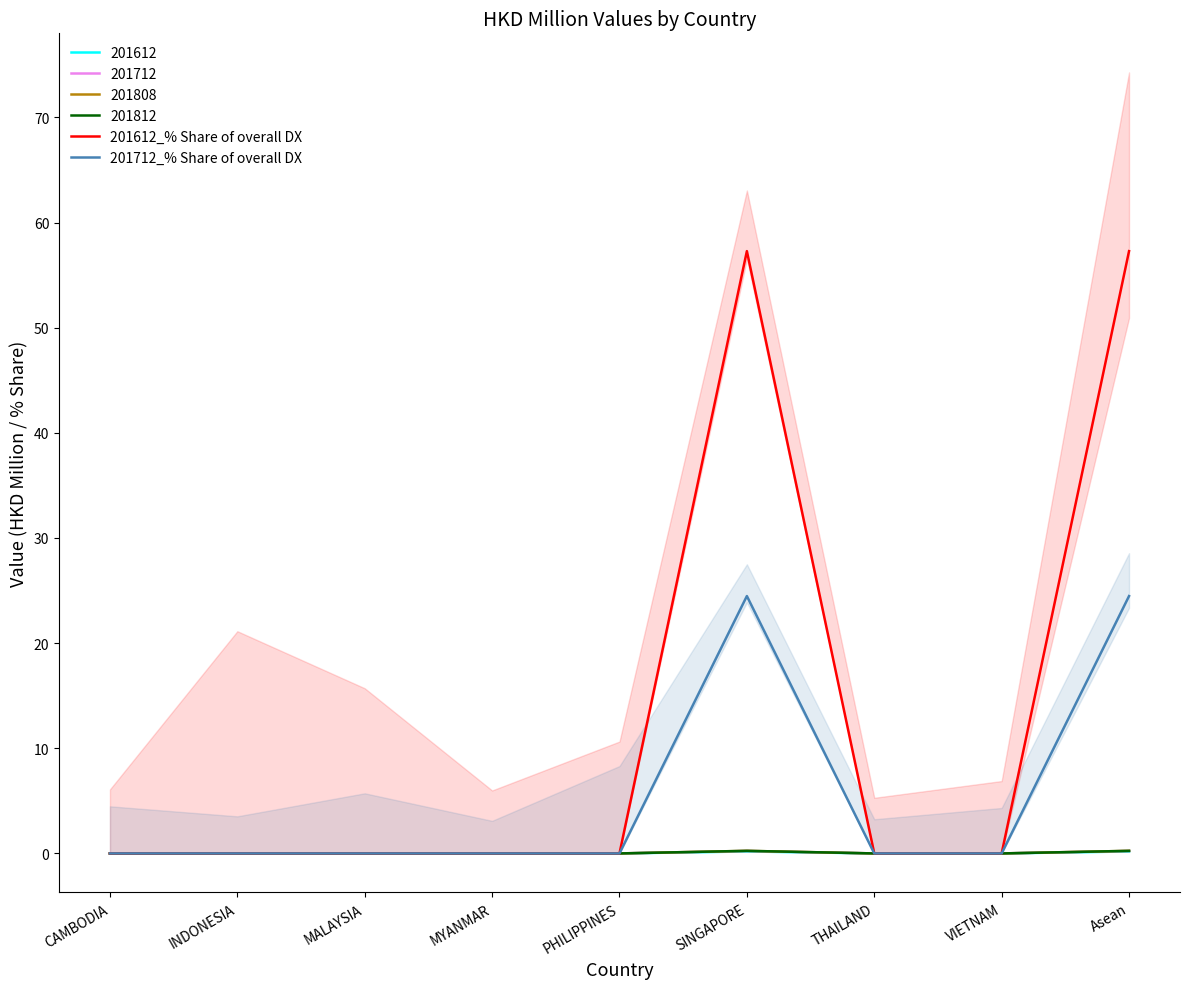

Rank the categories by 201612_% Share of overall DX value from lowest to highest.

CAMBODIA, INDONESIA, MALAYSIA, MYANMAR, PHILIPPINES, THAILAND, VIETNAM, SINGAPORE, Asean